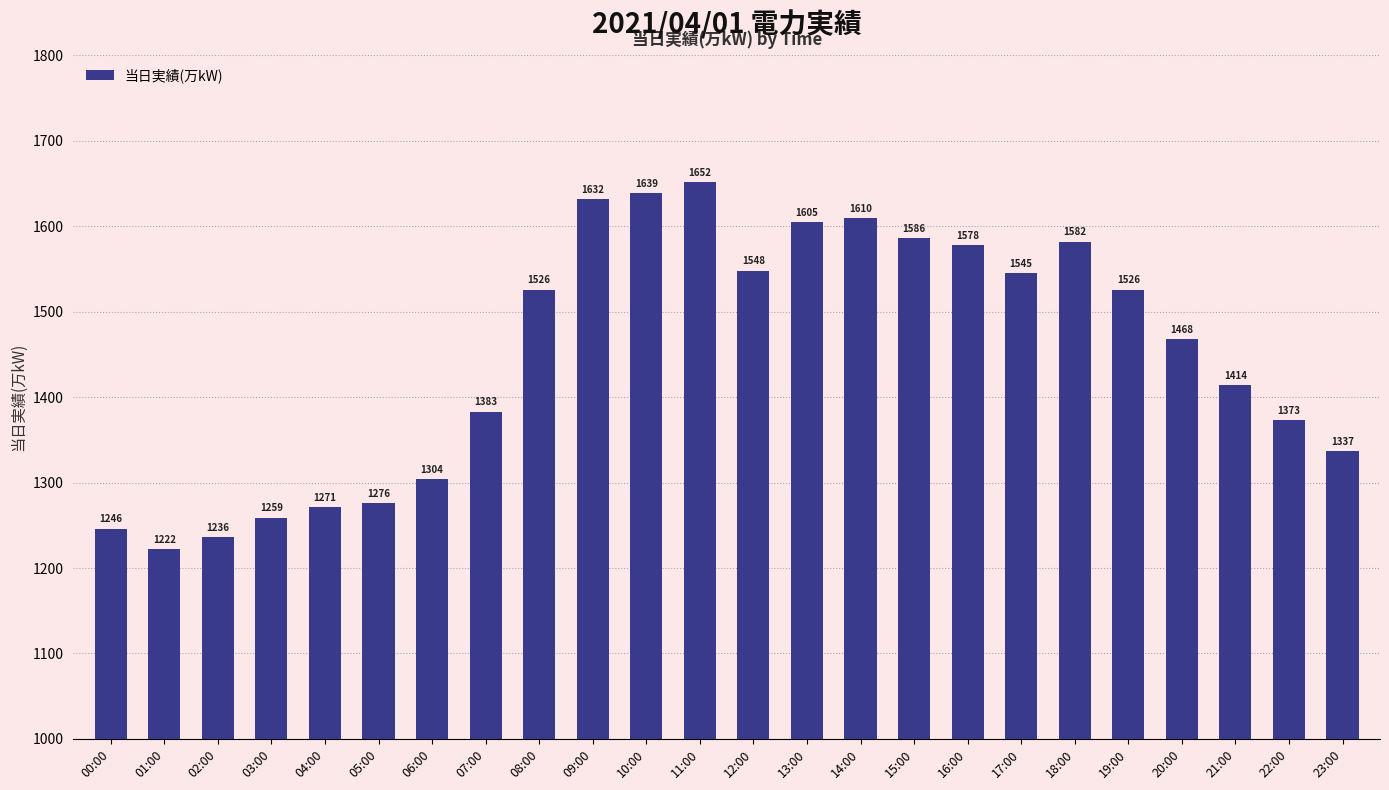

The value at 07:00 is 1383. True or false?

True